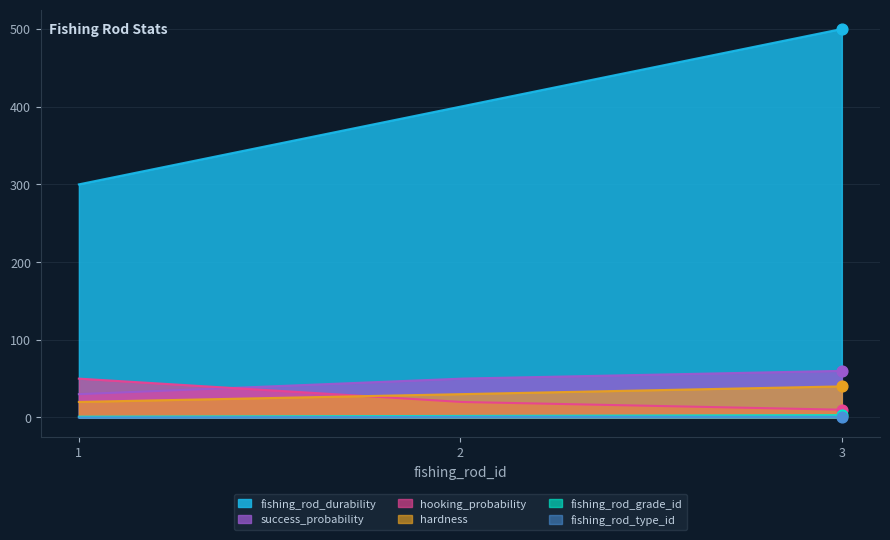

Which series reaches the maximum Y coordinate?

fishing_rod_durability